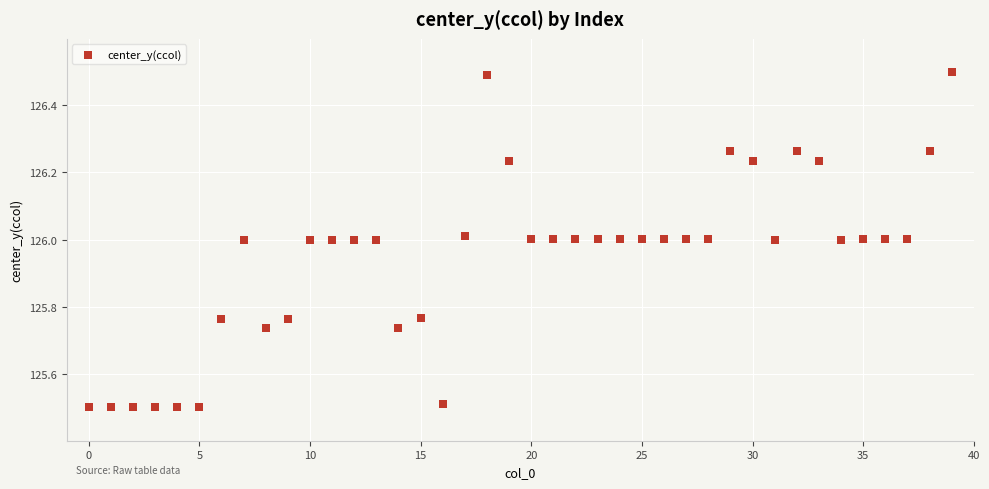

What is the range of Y values (max minus min)?

1.0